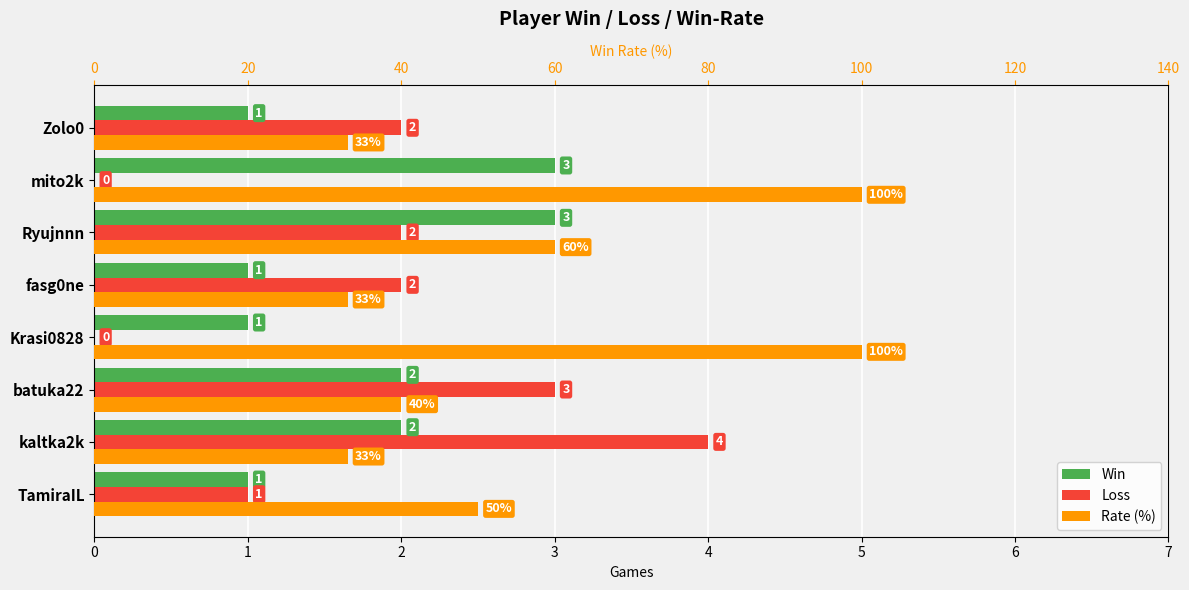

What is the average value of the Rate (%) series?

56